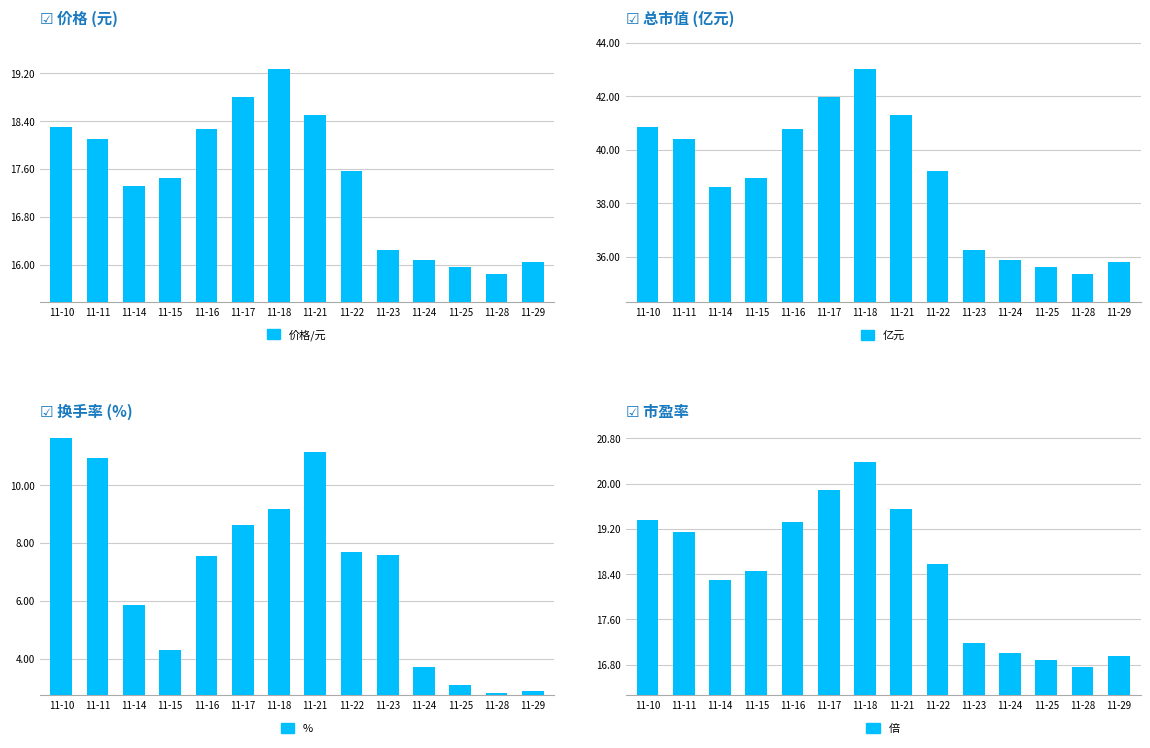

What is the value of the % bar at the 3rd from the left?

5.8